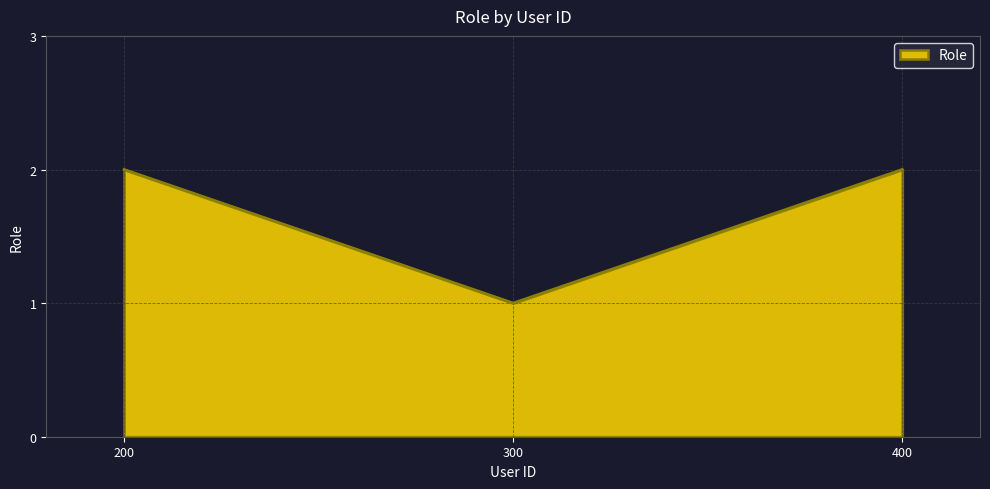

The chart shows a value of 1 at 400. True or false?

False